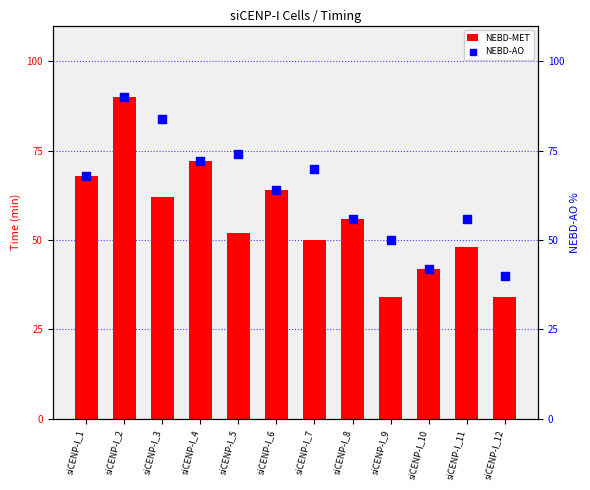

At which category is the sum across all series the highest?

siCENP-I_2